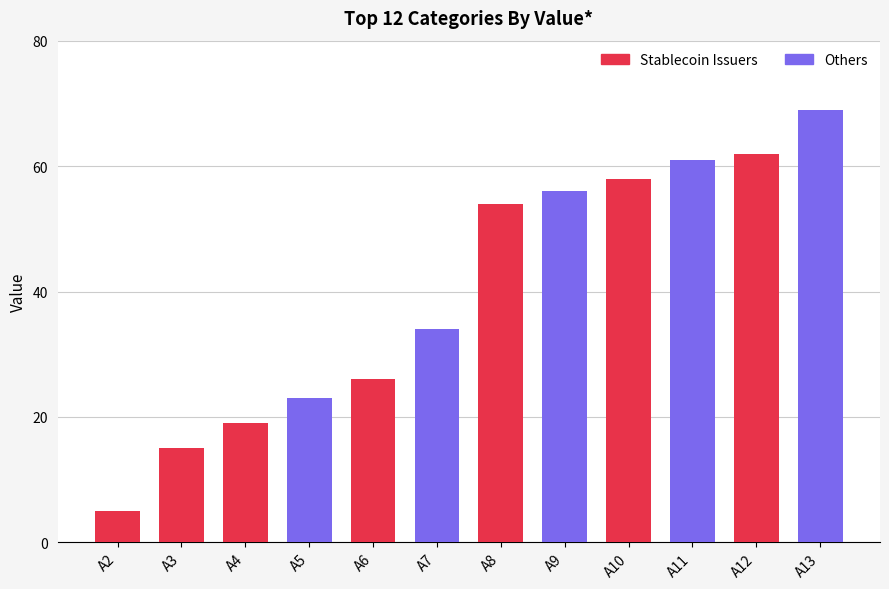

How many categories are shown in the chart?

12